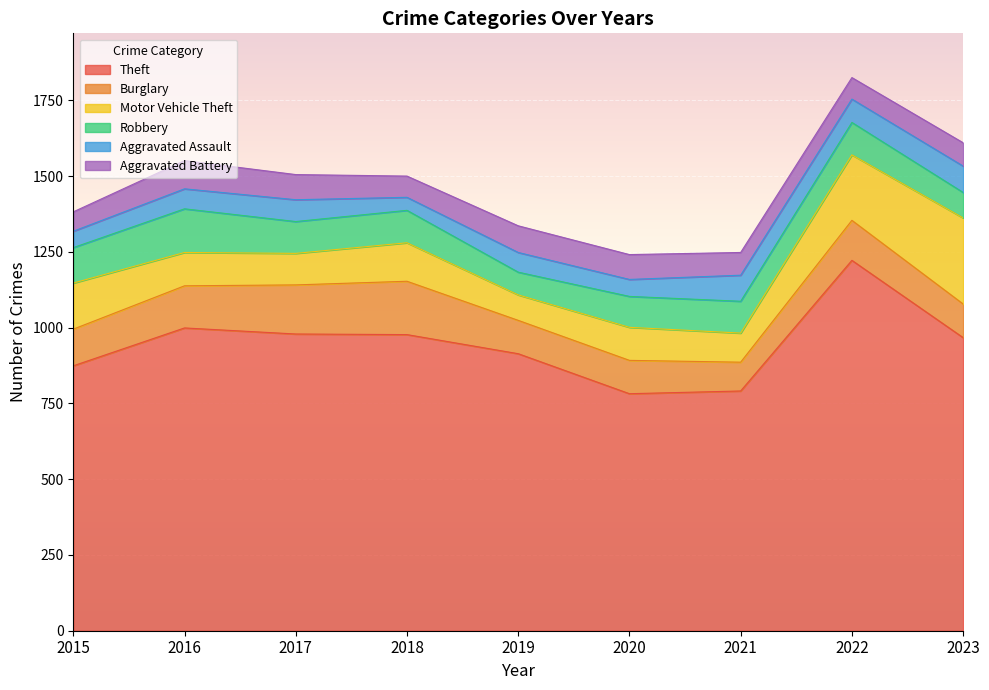

True or false: Burglary has a value of 110 at 2019.

True